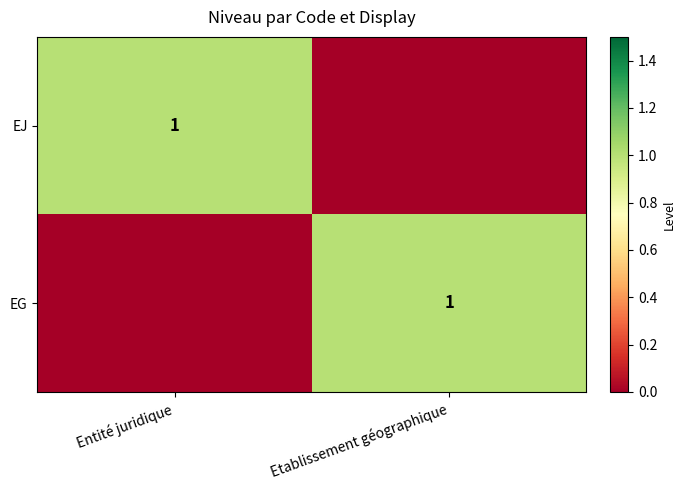

The EG series shows 1 at Etablissement géographique. True or false?

True